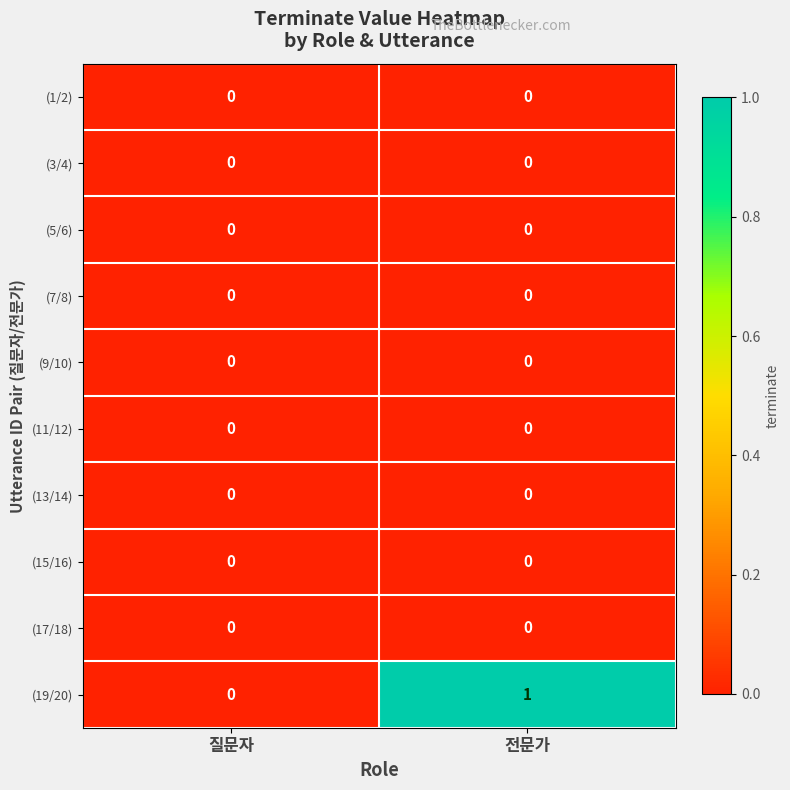

Reading right to left, extract all data points from this chart.

(1/2): 0	0
(3/4): 0	0
(5/6): 0	0
(7/8): 0	0
(9/10): 0	0
(11/12): 0	0
(13/14): 0	0
(15/16): 0	0
(17/18): 0	0
(19/20): 1	0